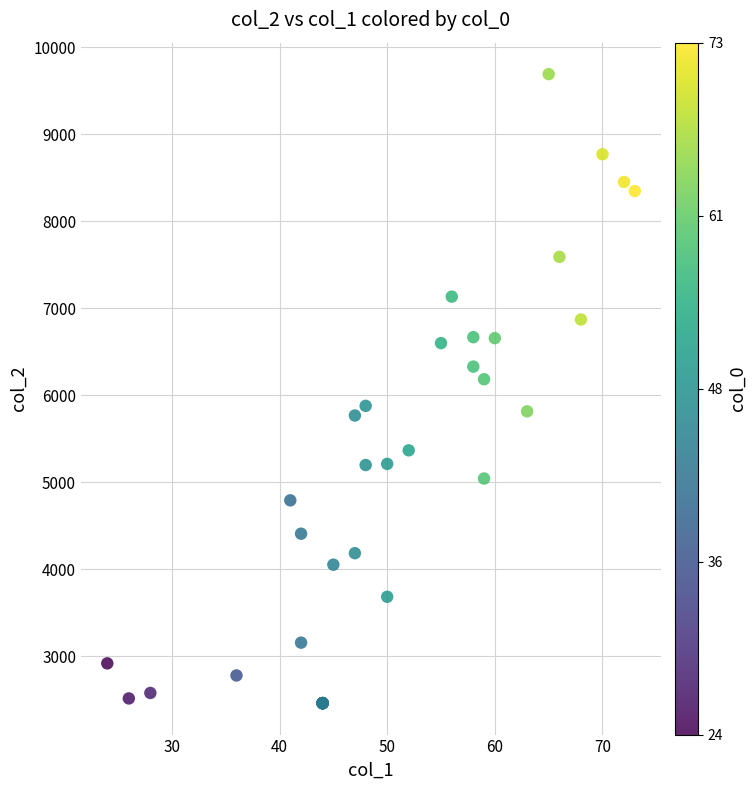

What Y value in the scatter plot is closest to 6078?

6186